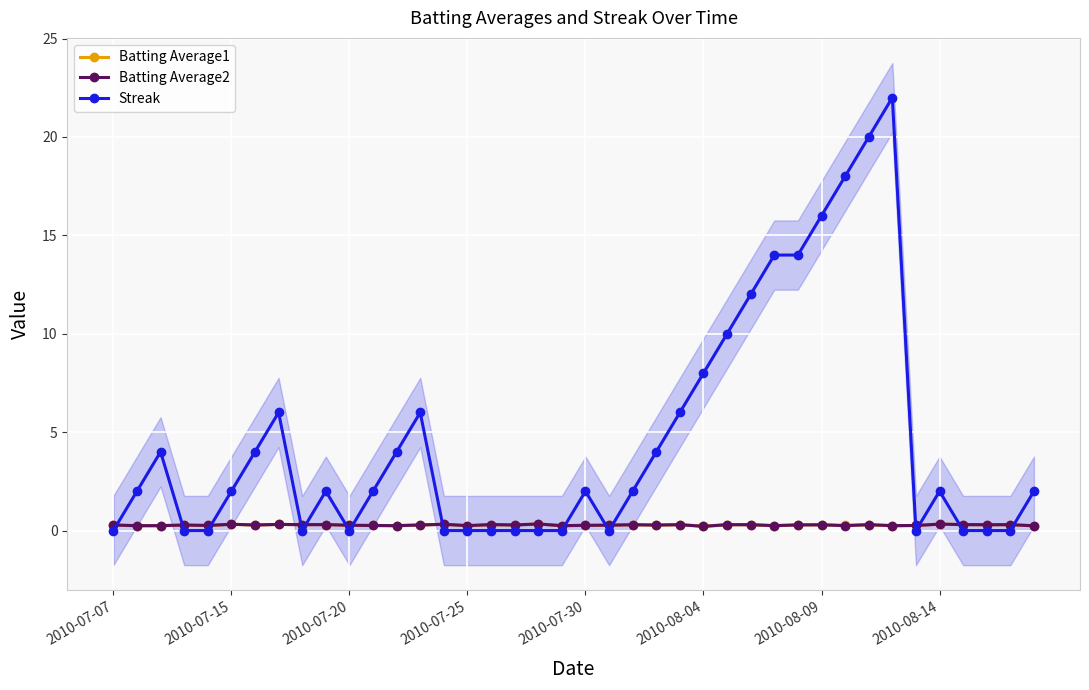

At how many categories does at least one series exceed 1?

24